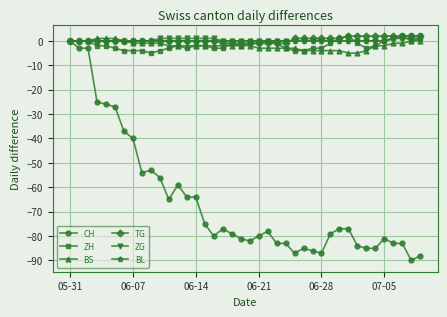

What is the smallest value displayed?

-90